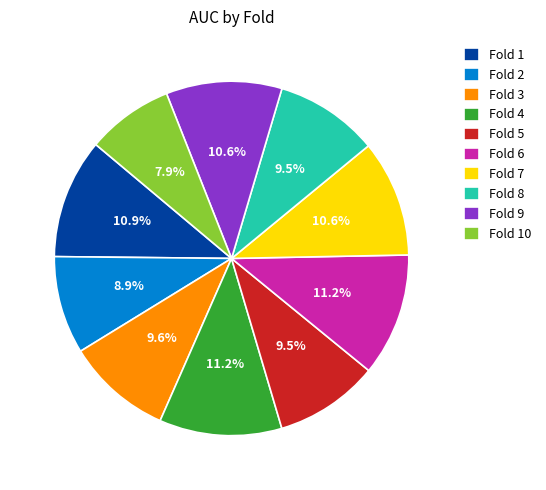

To the nearest percent, what is the average slice percentage?

10%